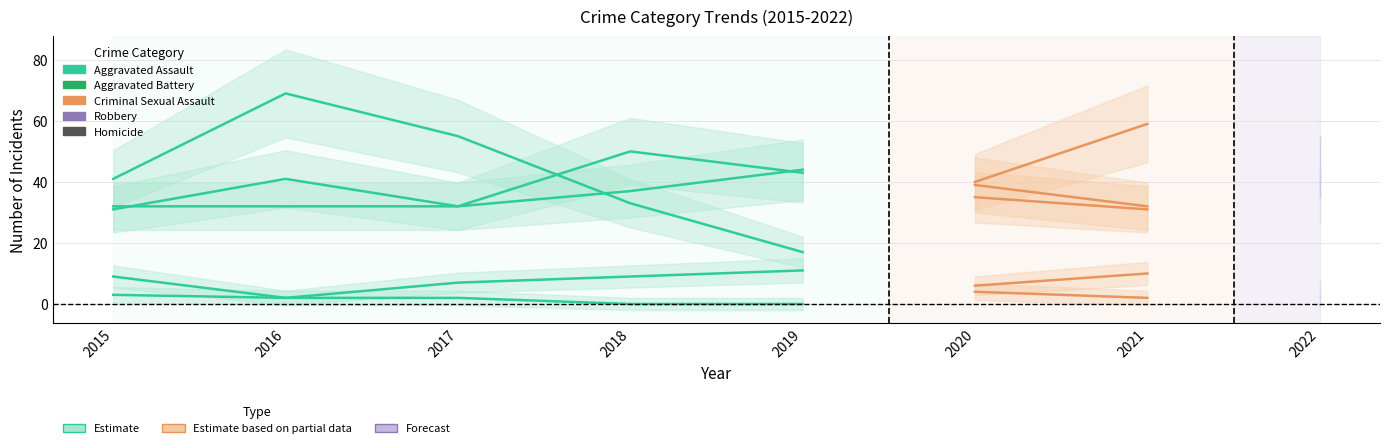

Which series has the largest range (max minus min)?

Robbery